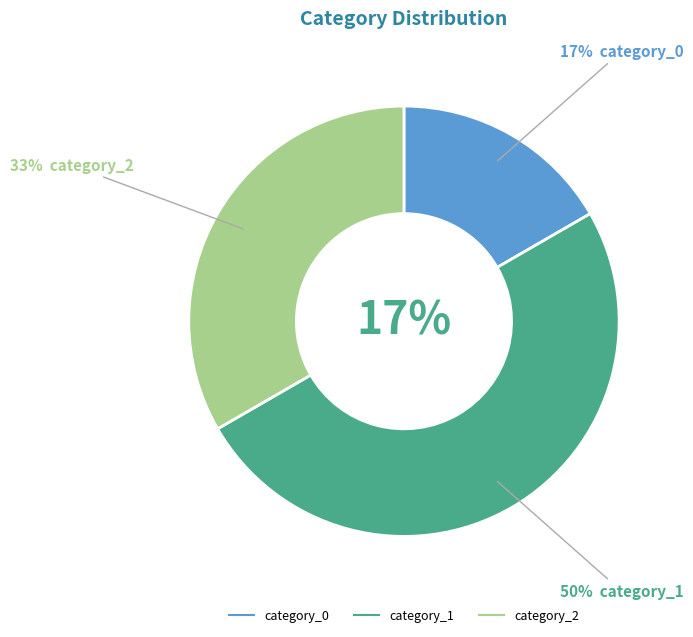

Count the number of slices in the pie.

6